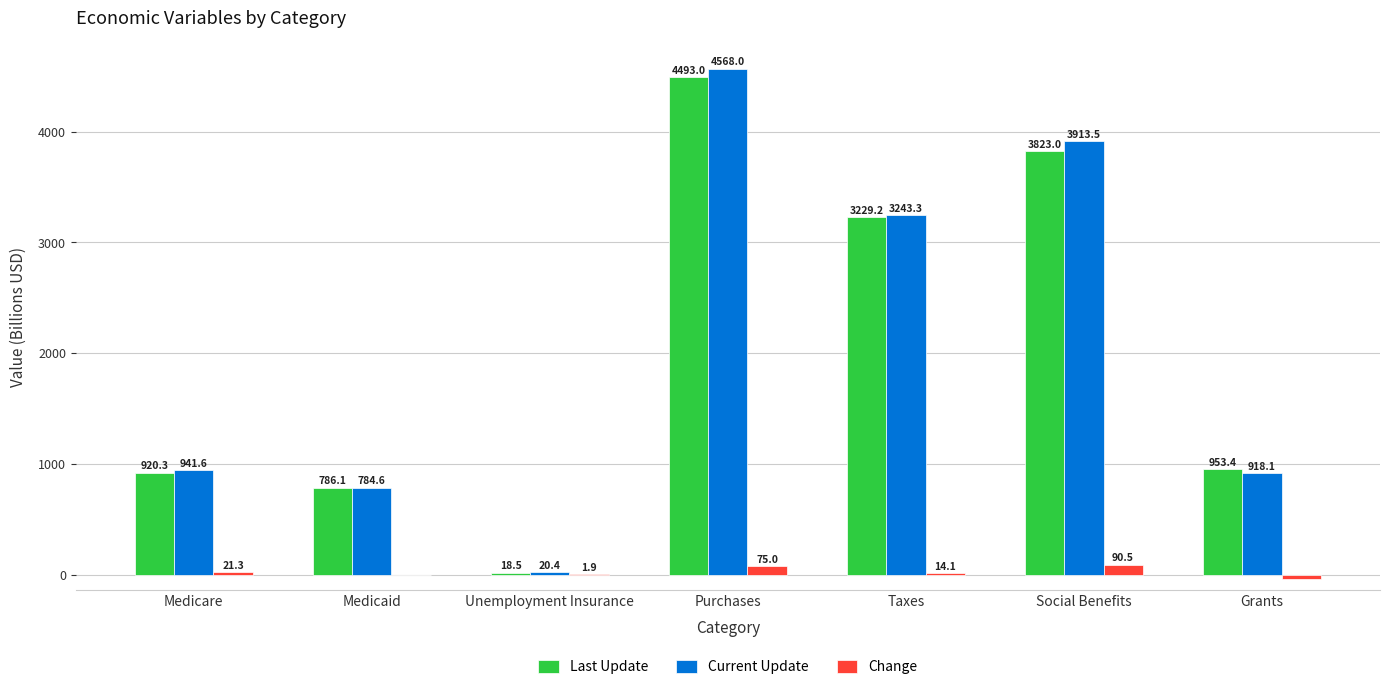

At which label does Last Update first exceed 953?

Purchases